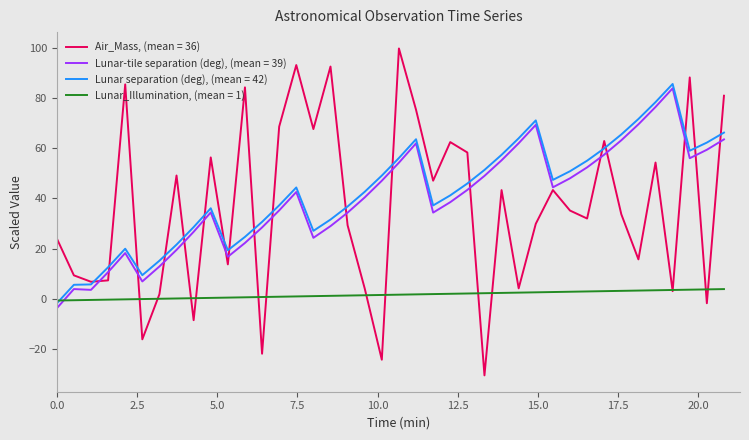

What is the maximum value shown in the chart?

99.8